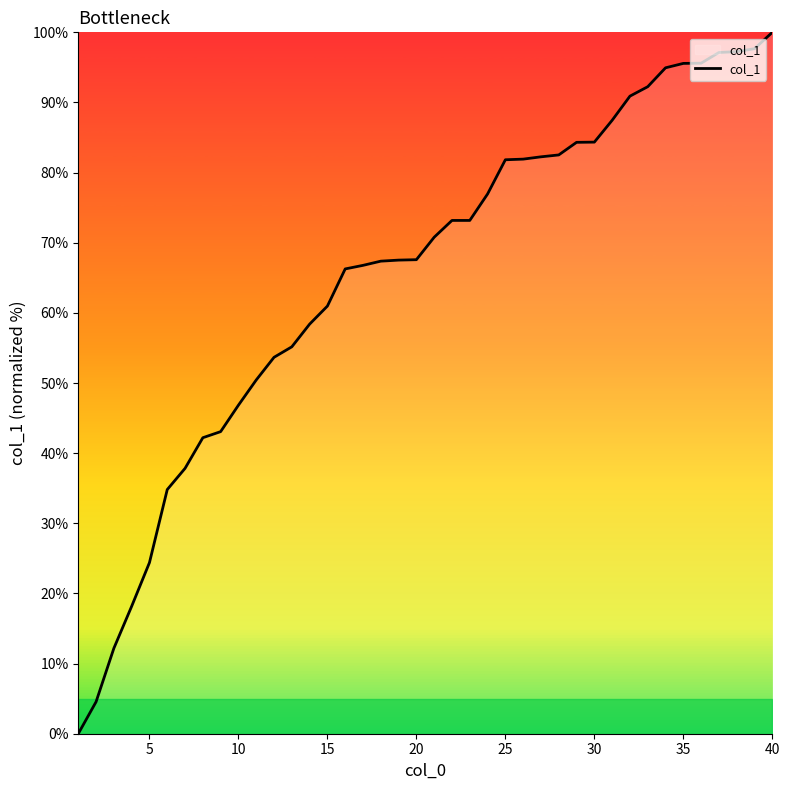

What is the difference between the maximum and minimum values?

100.0